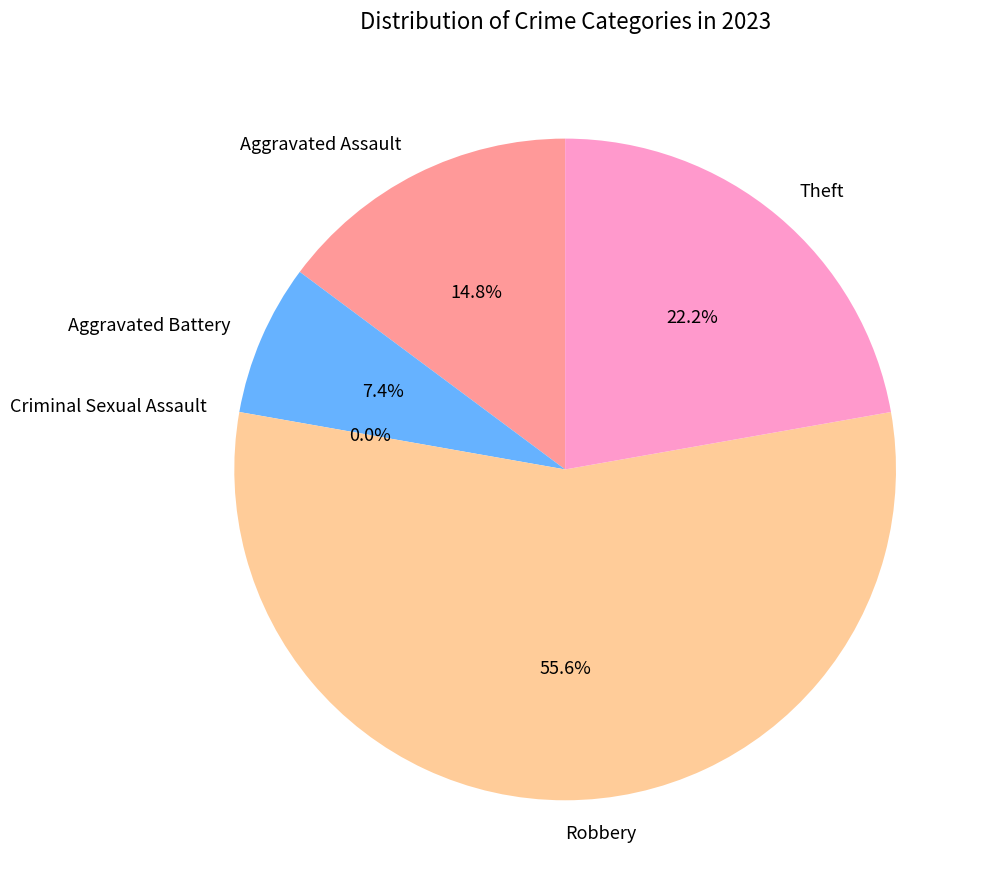

The Aggravated Battery slice represents 7% of the pie. True or false?

True